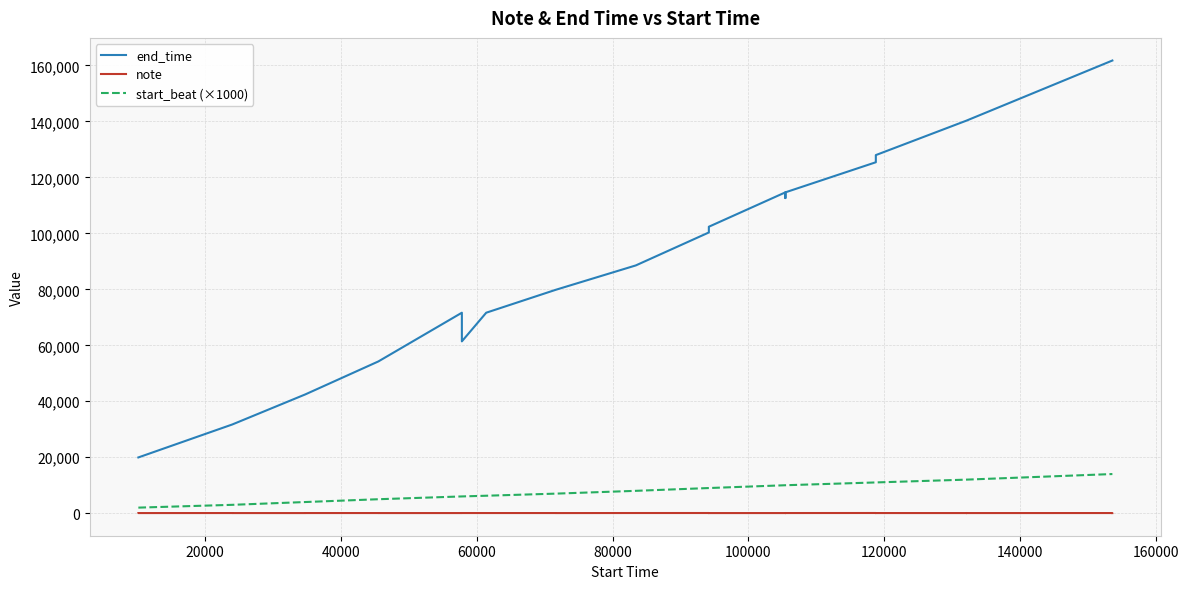

True or false: start_beat (×1000) has more than 2 points higher than both neighbors.

False